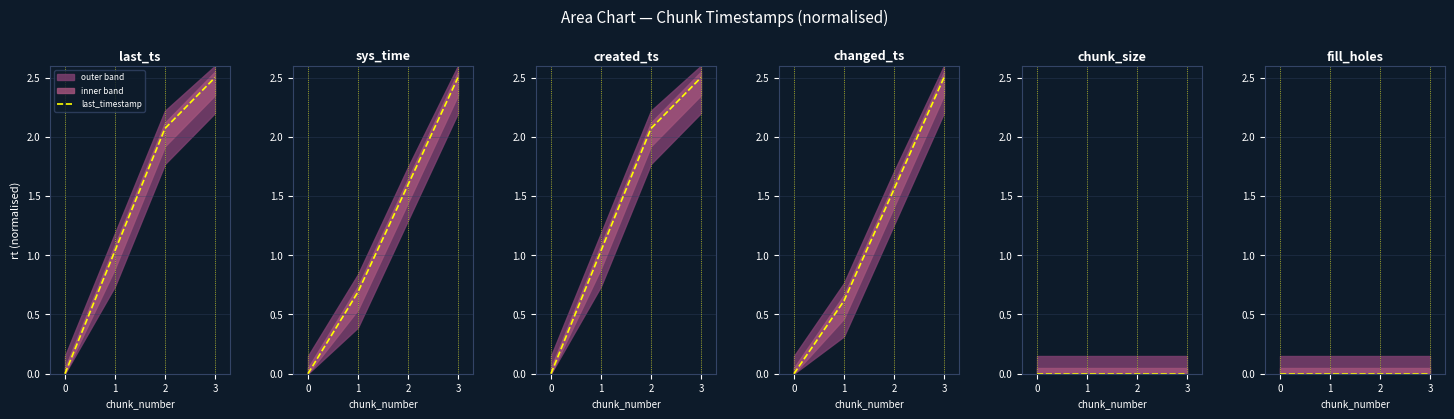

True or false: chunk_size has more than 0 interior local peaks.

False